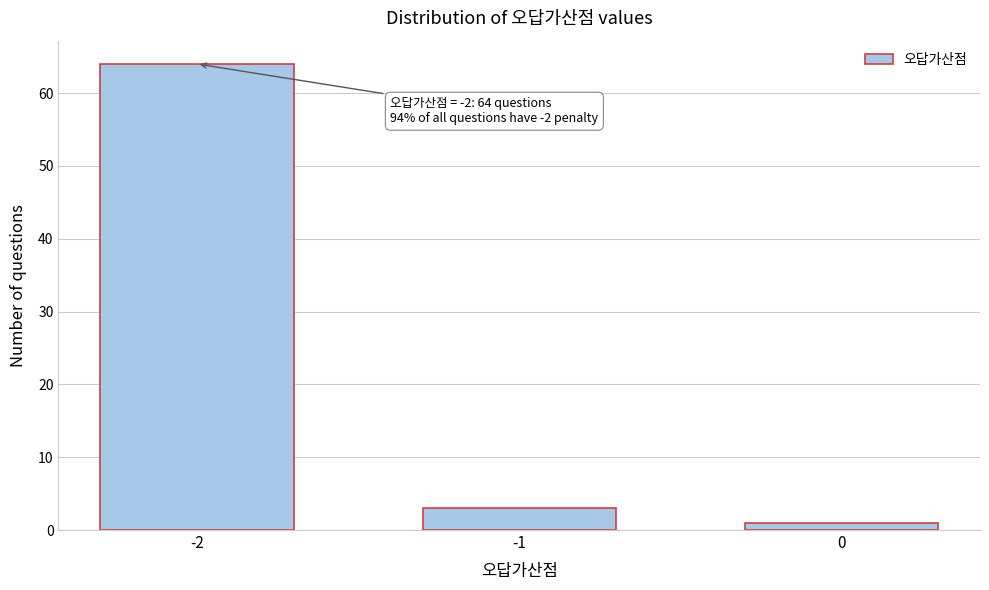

Reading left to right, what are all the values shown in this chart?

-2=64	-1=3	0=1